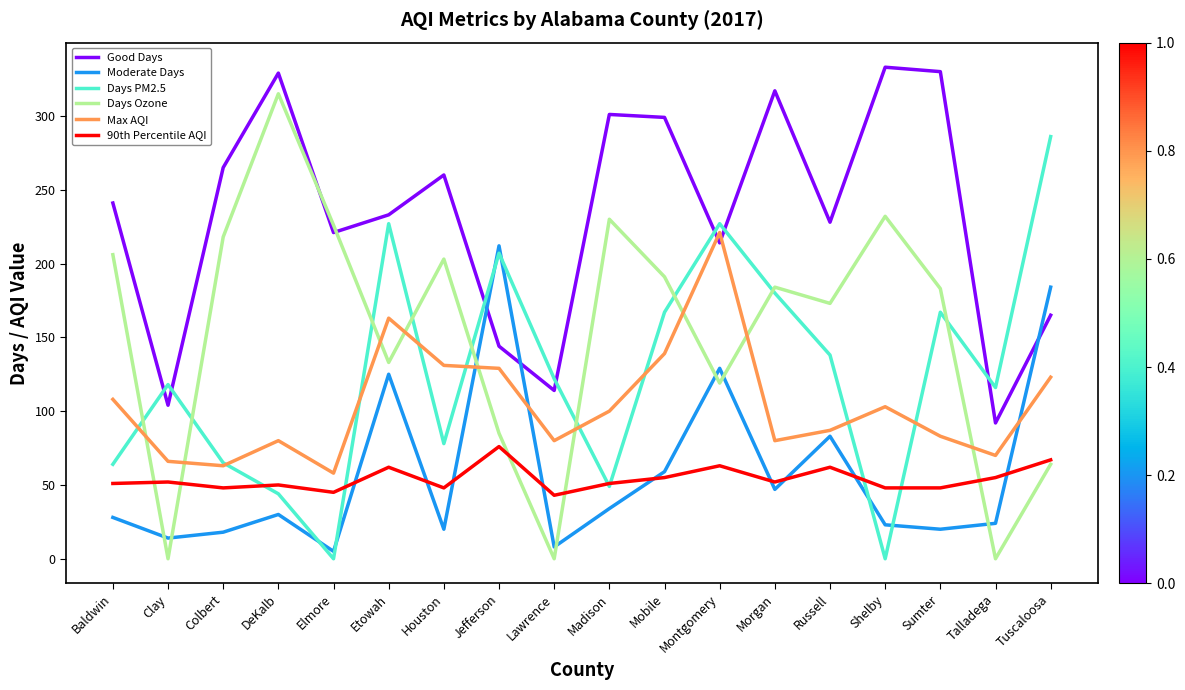

At which category is the sum across all series the highest?

Montgomery